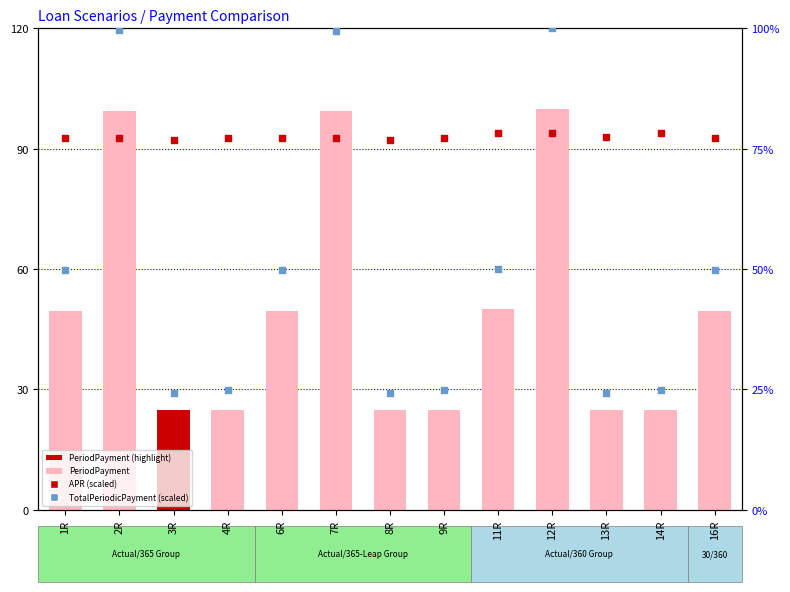

Which series has the largest total across all categories?

APR (scaled)